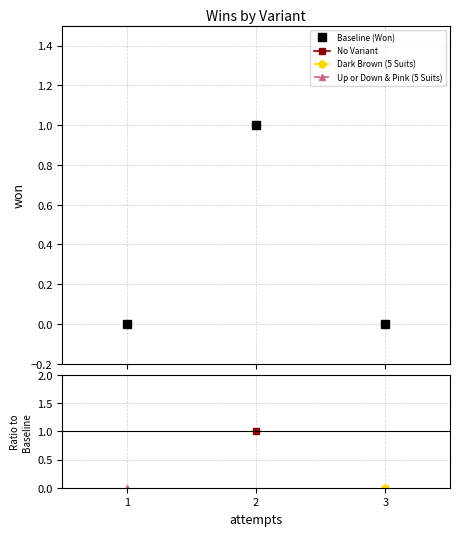

What is the difference between the maximum and minimum values?

1